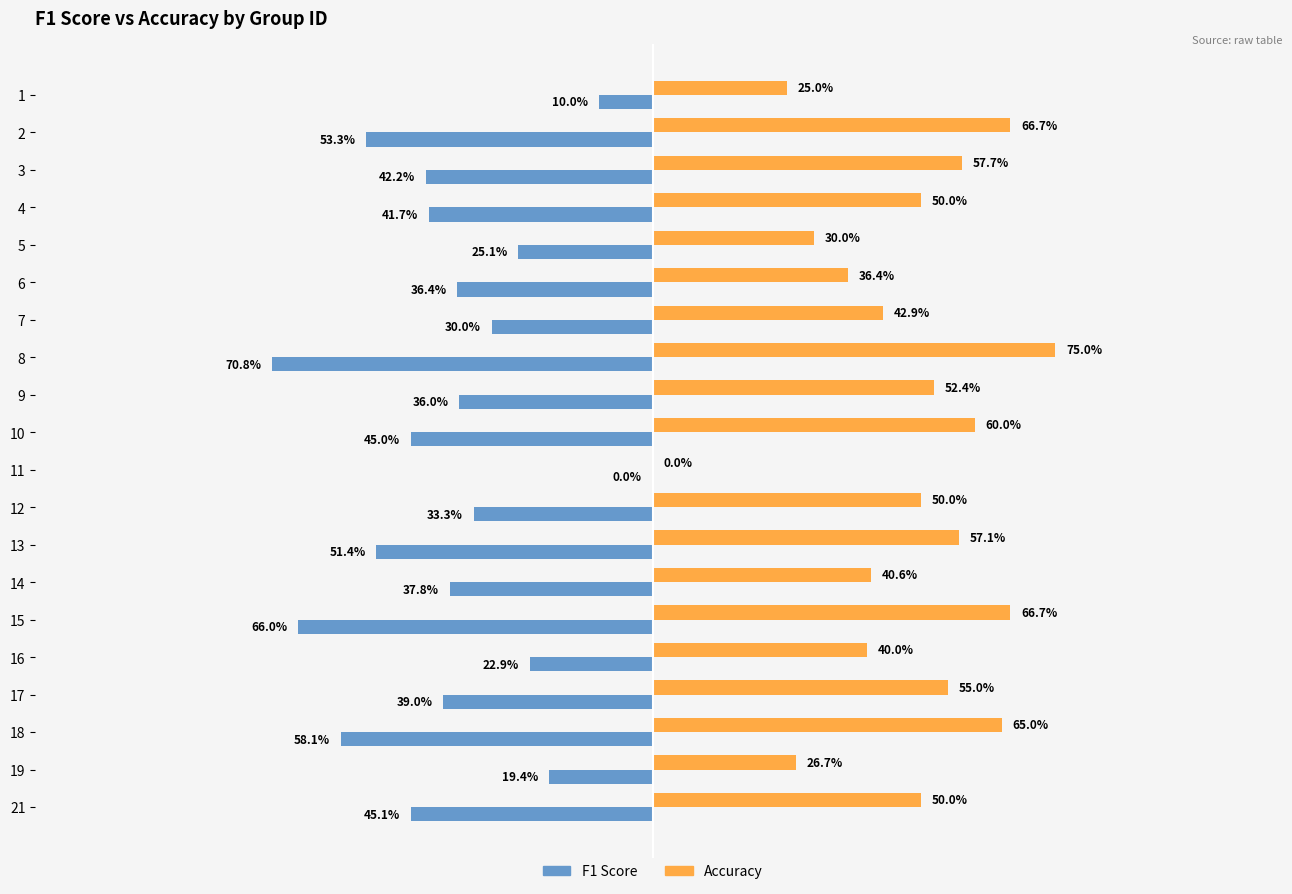

What is the difference between the Accuracy values at 14 and 19?

0.1